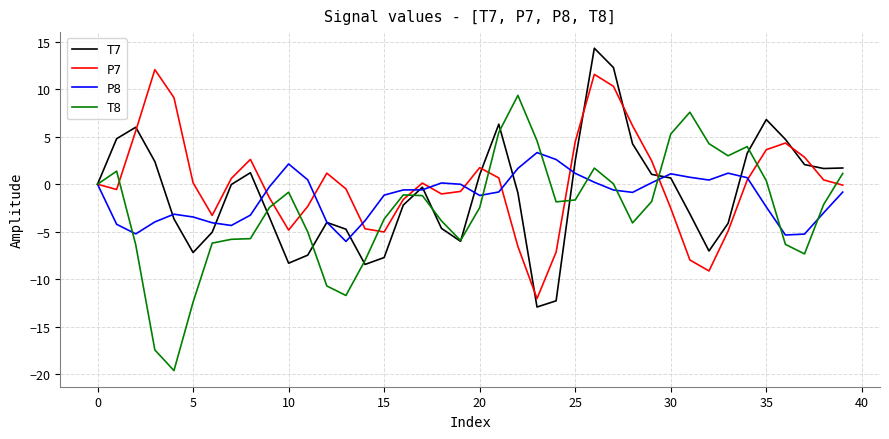

What is the highest value of the T7 series?

14.3